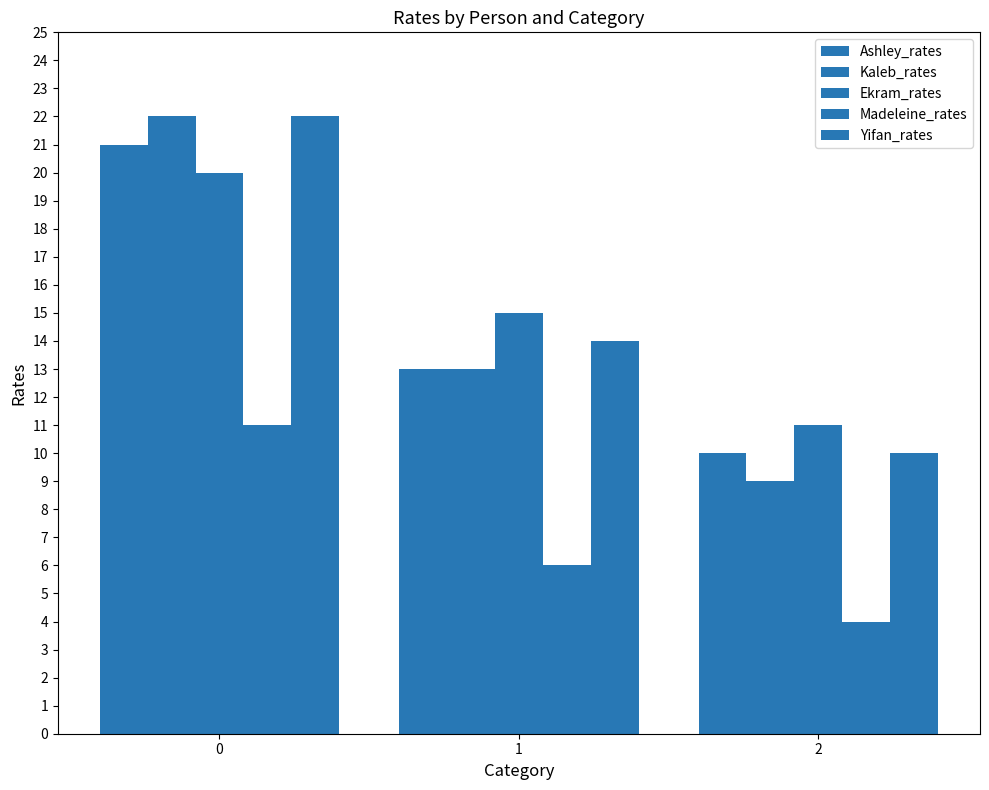

What is the value of the Madeleine_rates bar at the 3rd from the left?

4